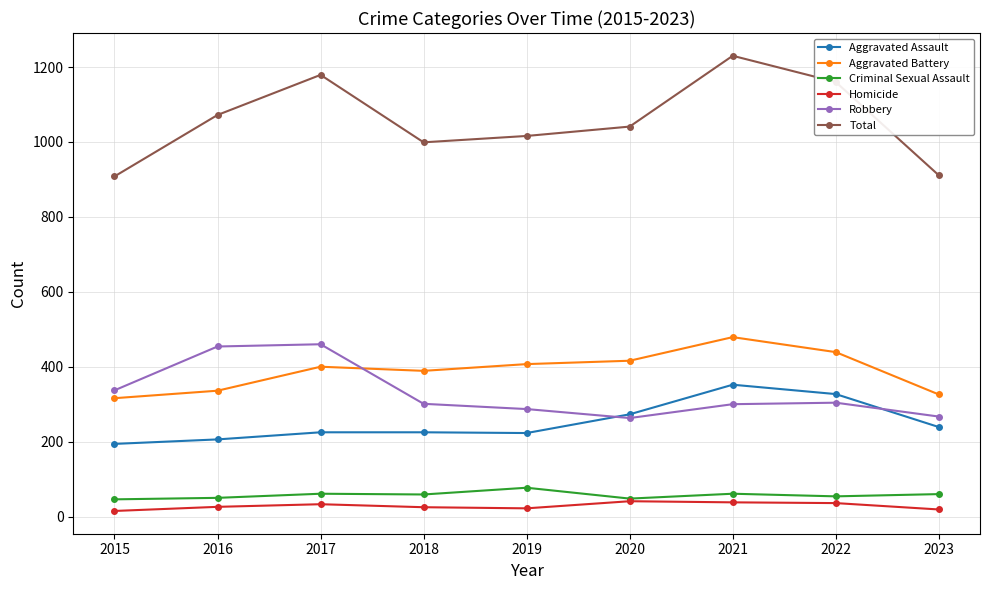

What is the sum of the Total values at 2020 and 2017?

2220